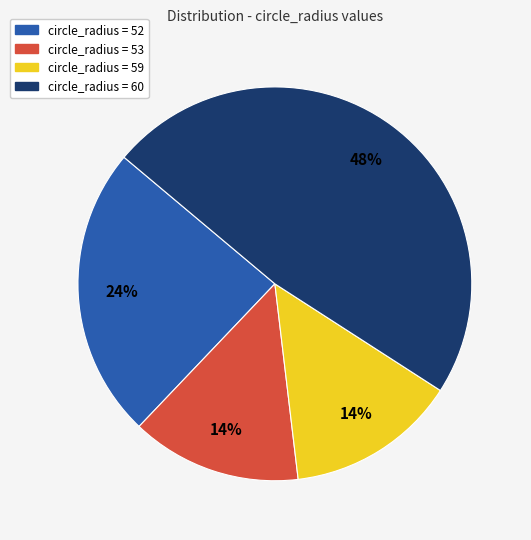

True or false: circle_radius = 52 accounts for 31% of the total.

False